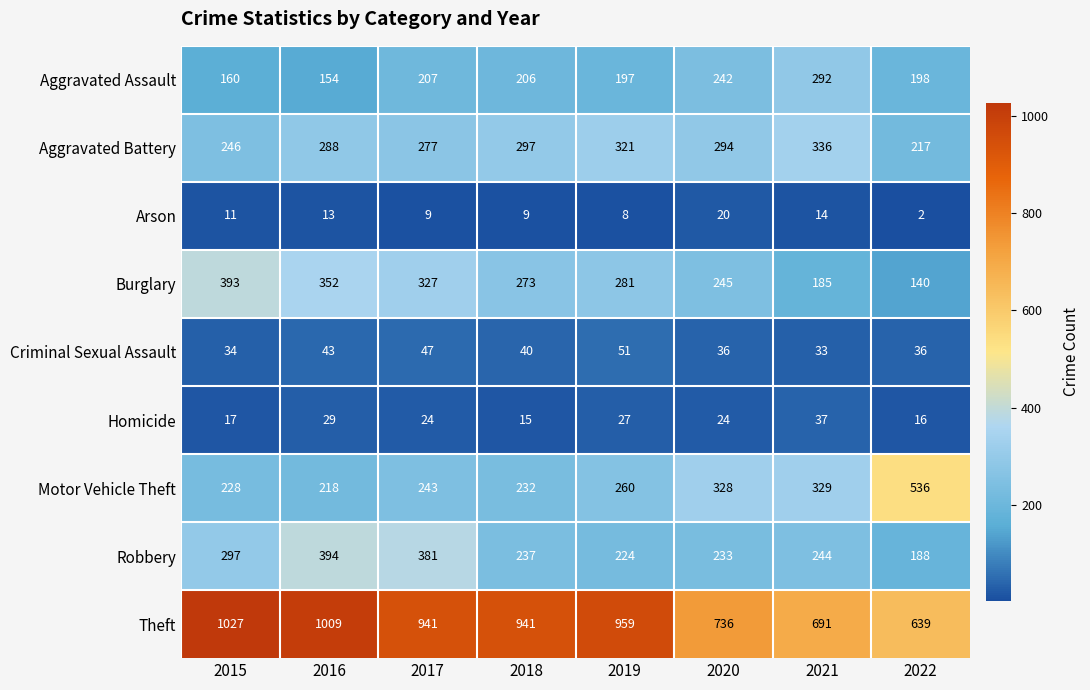

Which label corresponds to the largest value in the chart?

2015